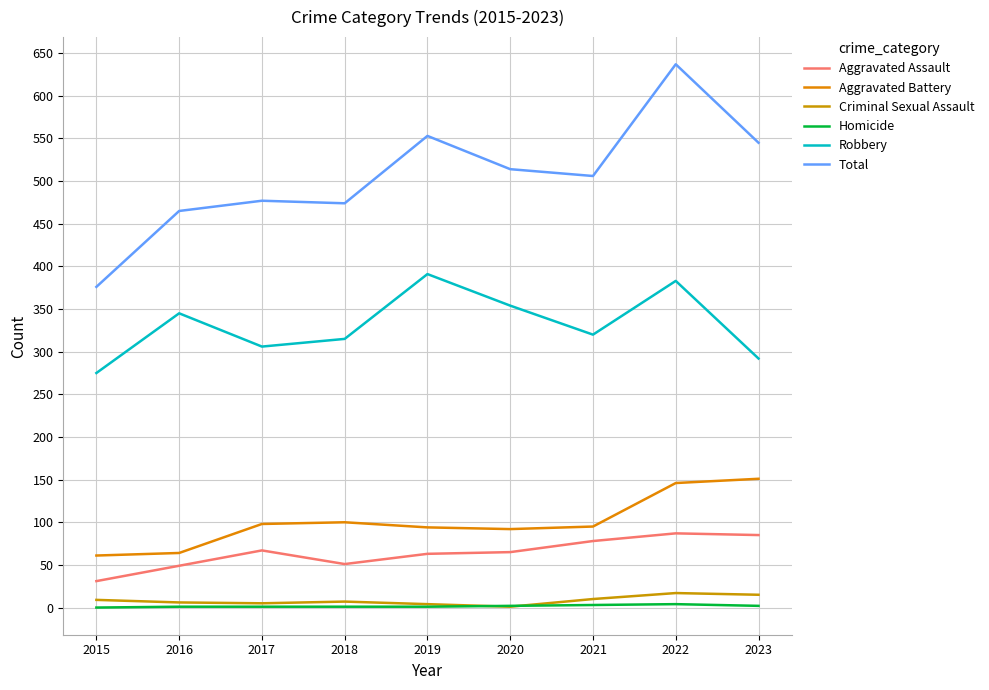

Which category has the lowest value in the Robbery series?

2015